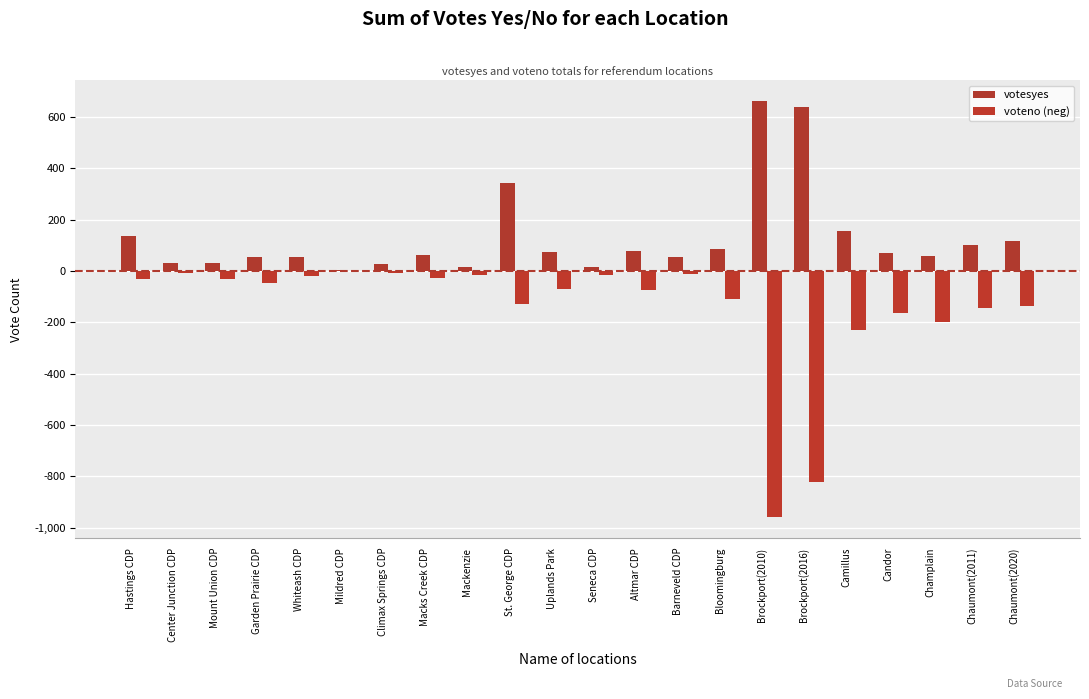

Which label corresponds to the smallest value in the chart?

Brockport(2010)